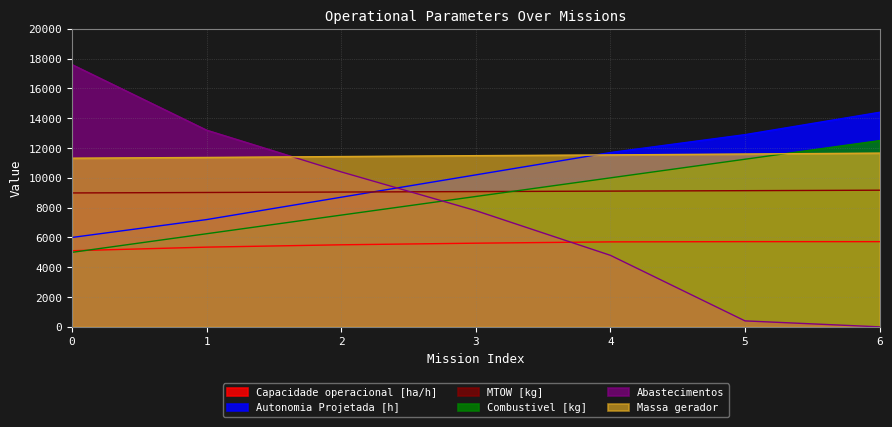

What is the value of the Autonomia Projetada [h] point at the 3rd from the left?

8700.0